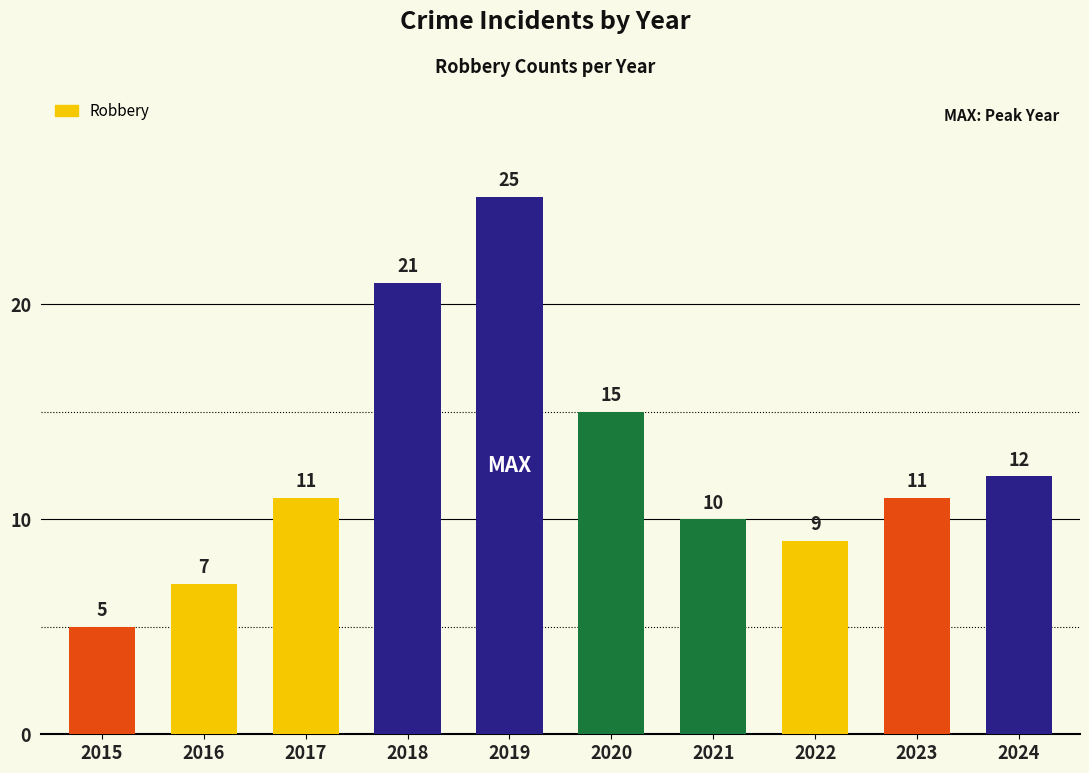

Reading left to right, what are all the values shown in this chart?

5	7	11	21	25	15	10	9	11	12